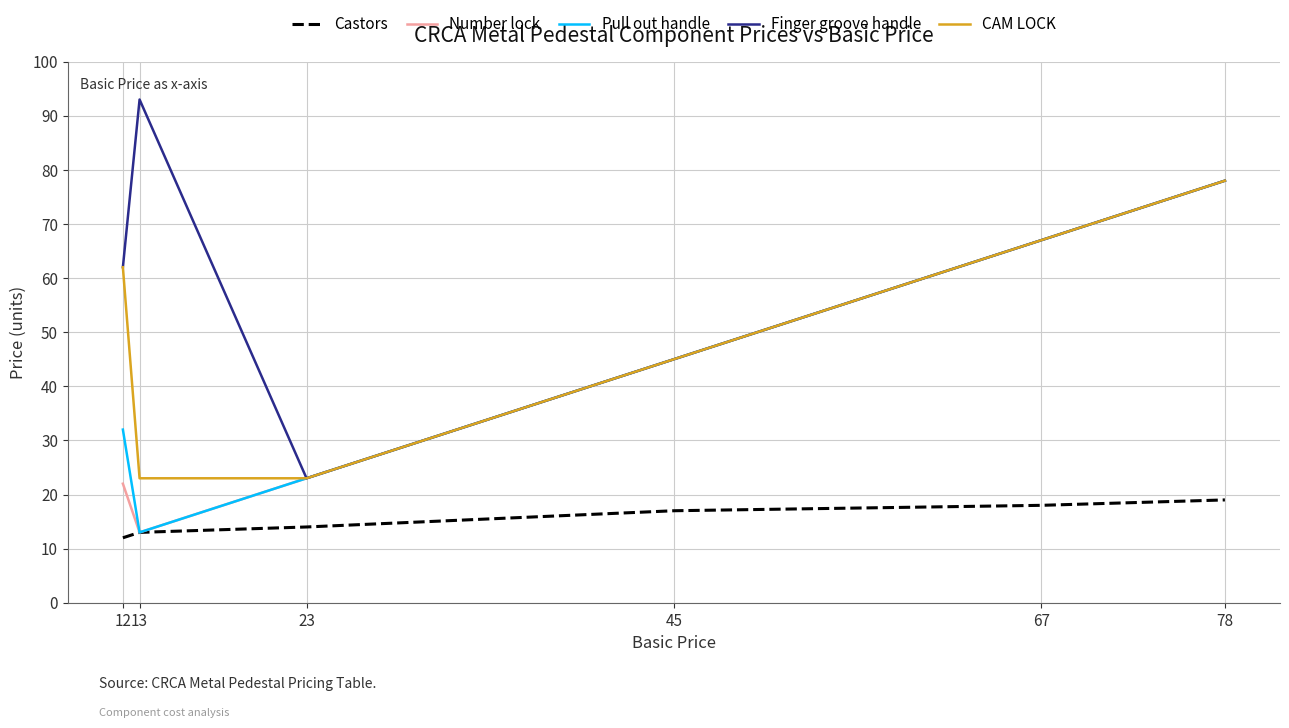

Which series has the largest range (max minus min)?

Finger groove handle